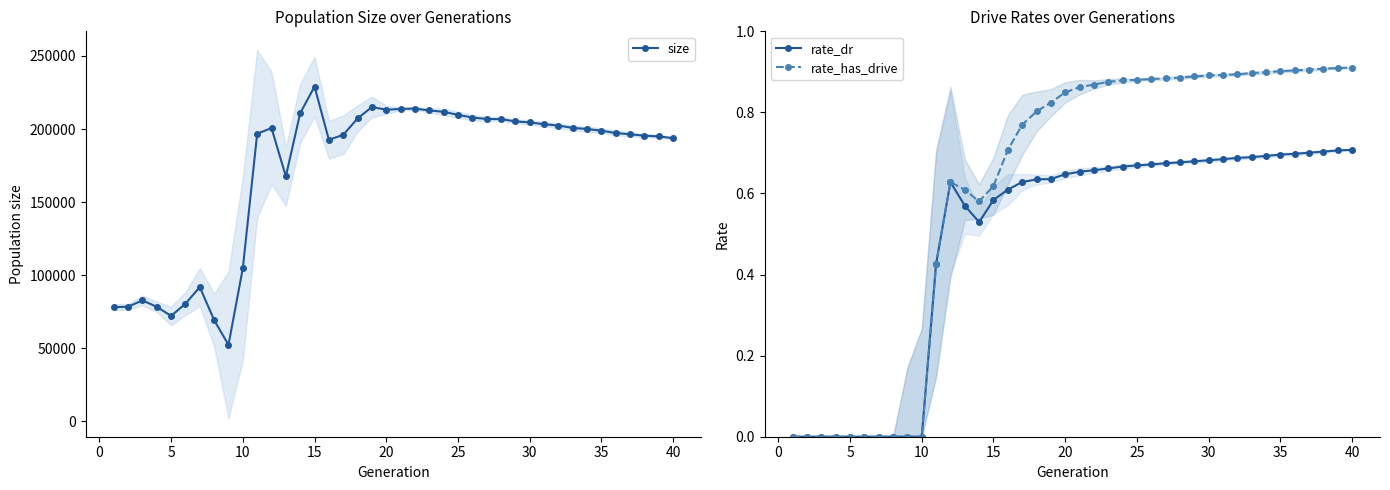

The value of rate_has_drive at 35 is 0.9. True or false?

True